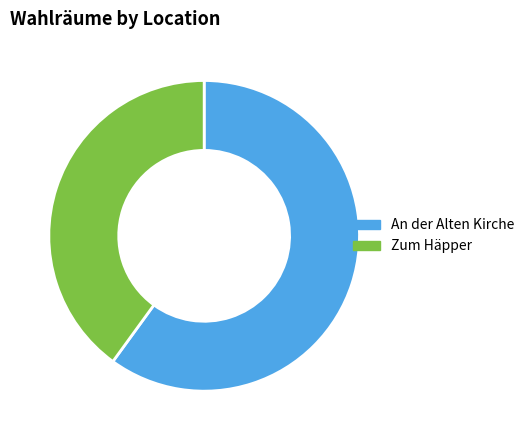

To the nearest percent, what is the average slice percentage?

50%